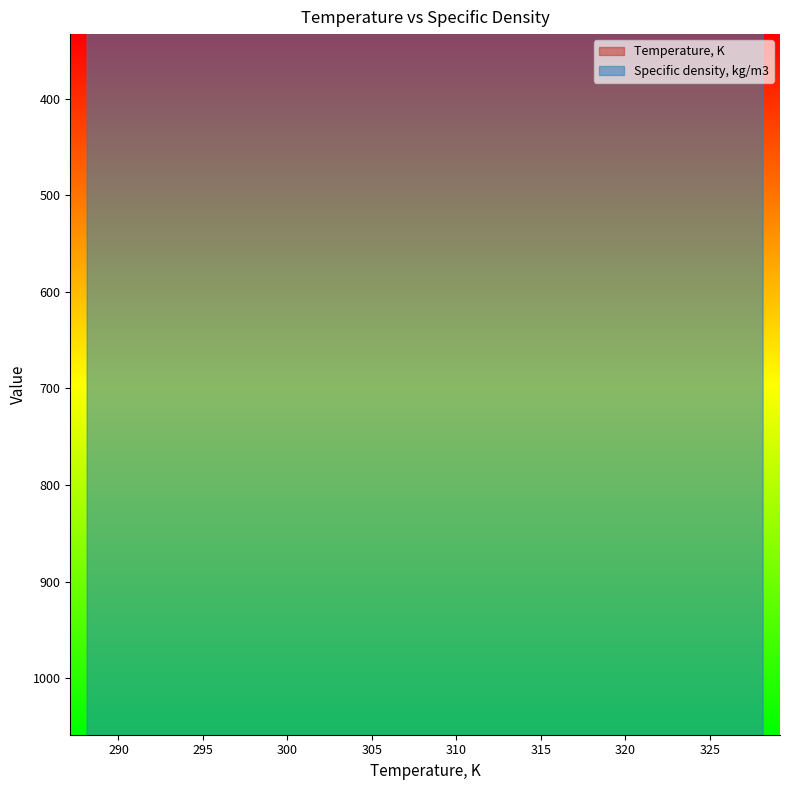

What is the label of the 5th point from the left?

308.15